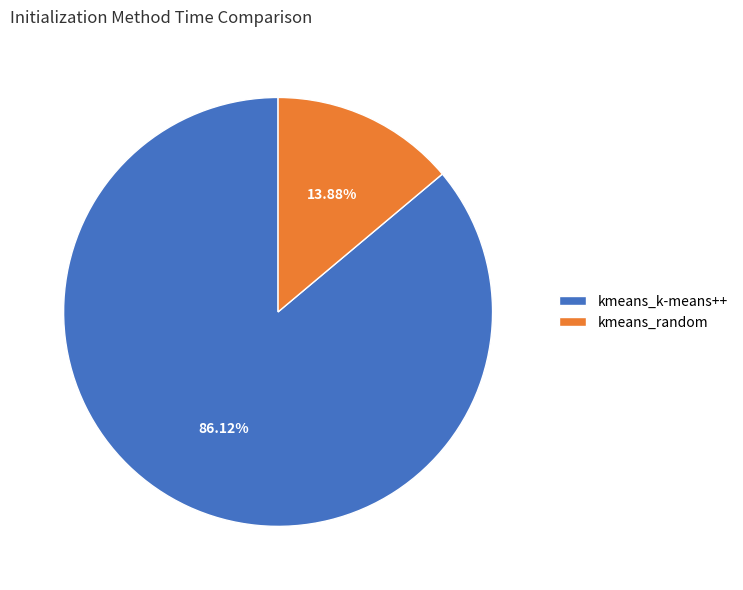

To the nearest percent, what is the combined percentage of kmeans_random and kmeans_k-means++?

100%